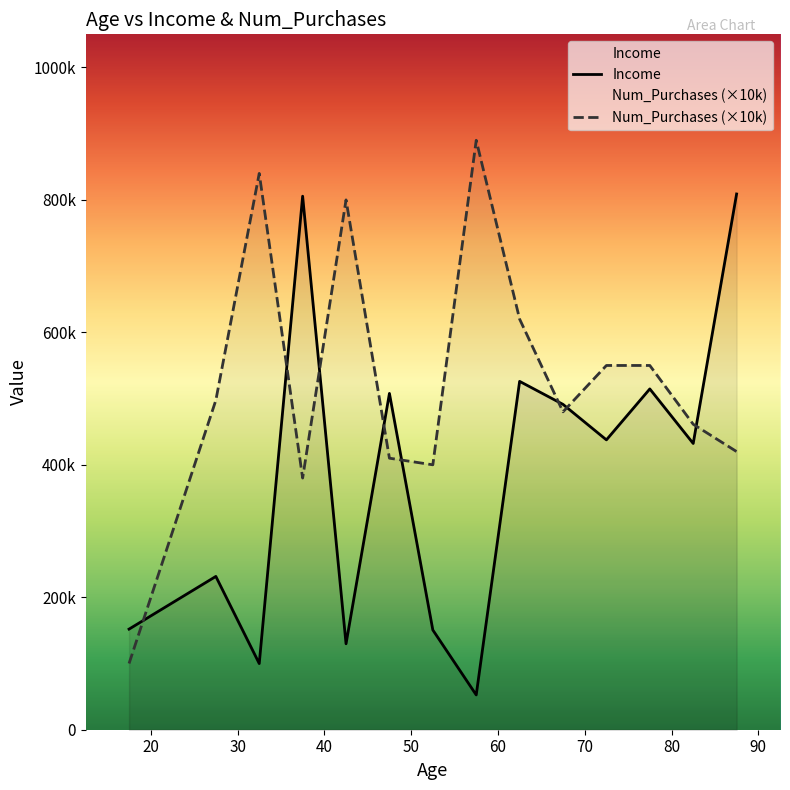

Which series has the widest spread of values?

Num_Purchases (×10k)